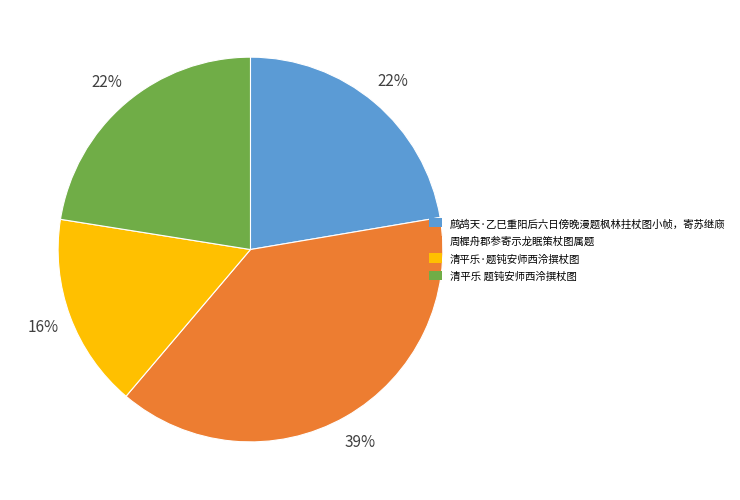

True or false: 周樨舟郡参寄示龙眠策杖图属题 accounts for 32% of the total.

False